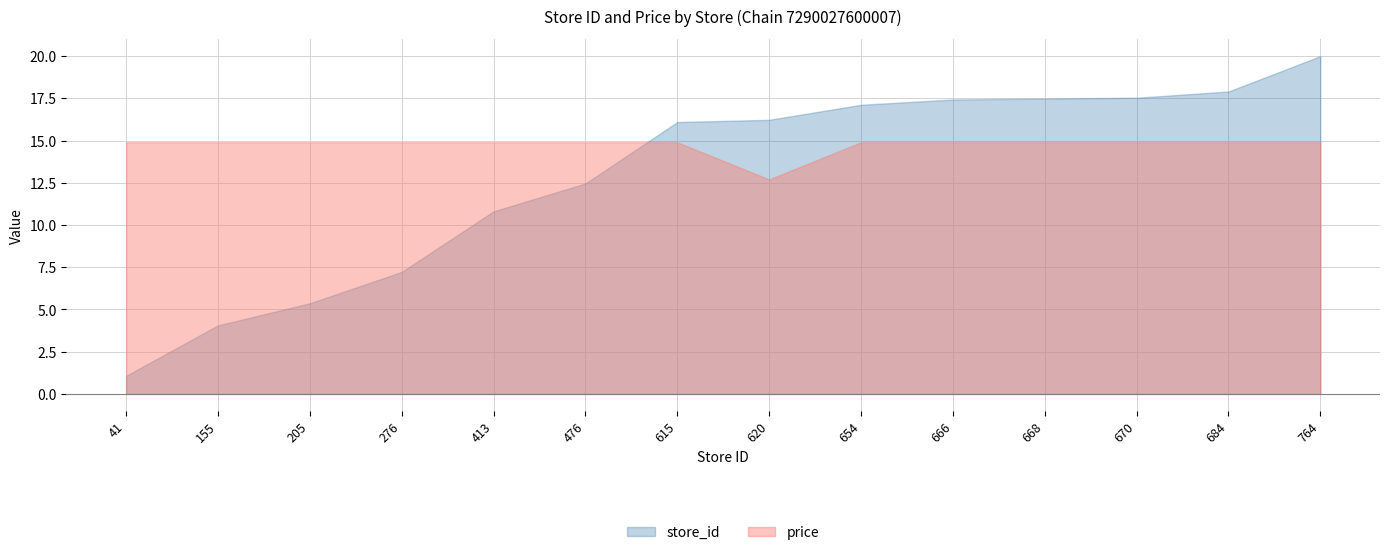

What are all the series names shown in the legend?

store_id, price